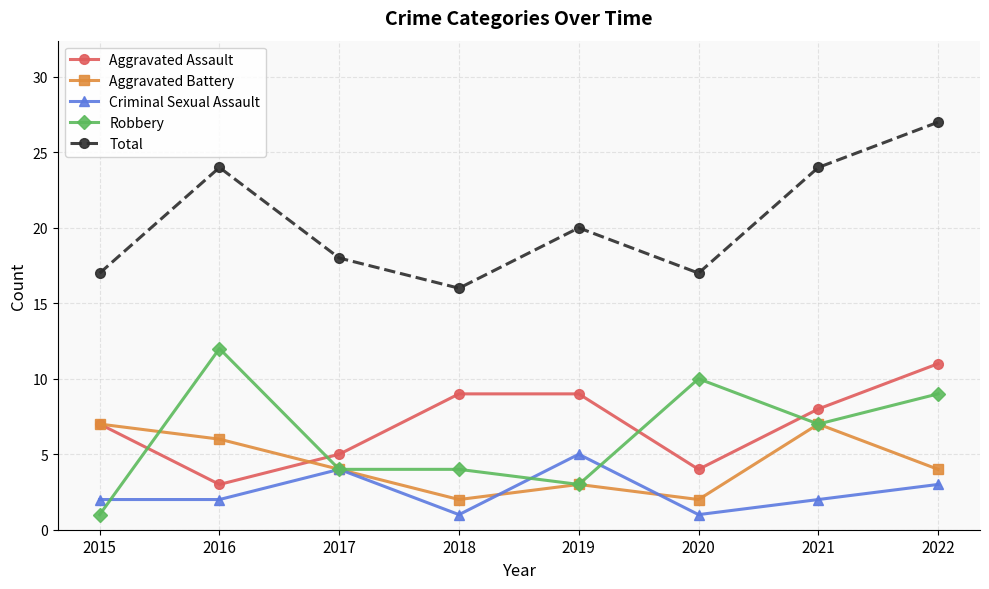

True or false: Total has more than 2 interior local peaks.

False